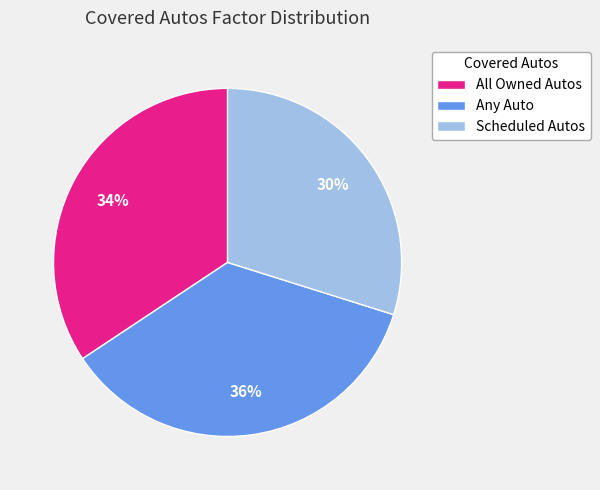

Is the sum of Scheduled Autos and Any Auto greater than half?

Yes